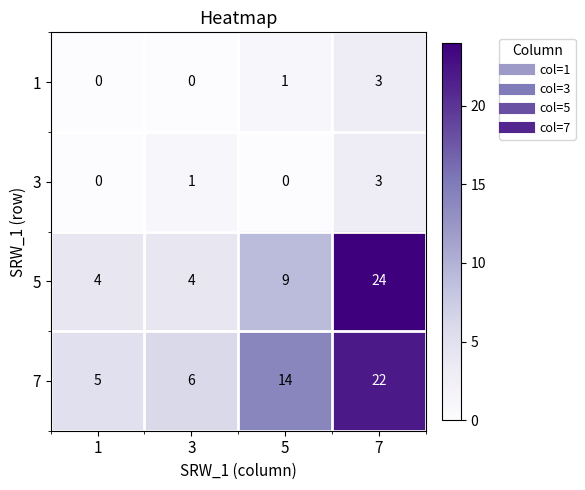

Which series has the largest range (max minus min)?

5